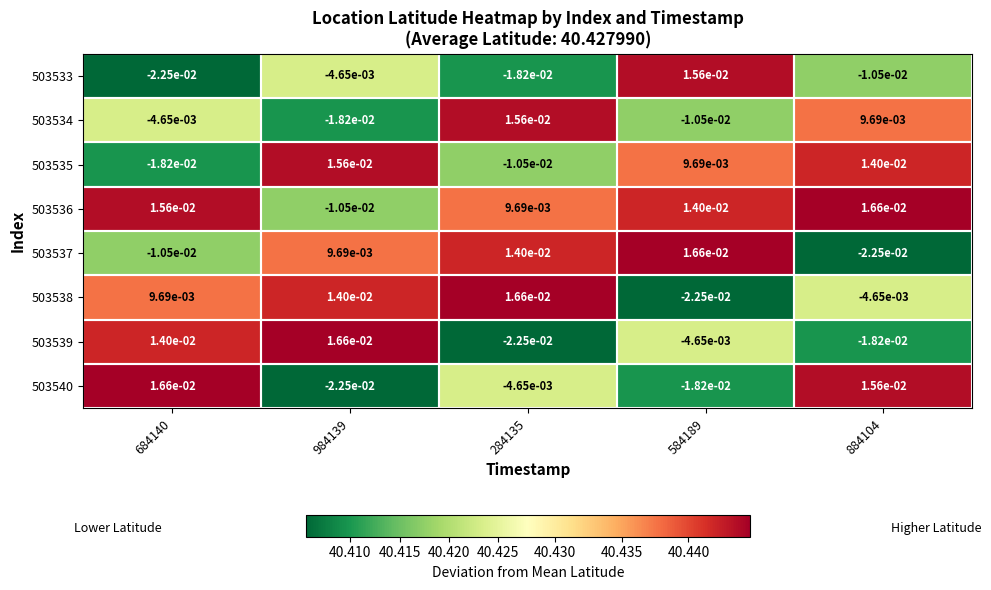

Is the value of 503535 at 284135 greater than the value of 503533 at 584189?

No